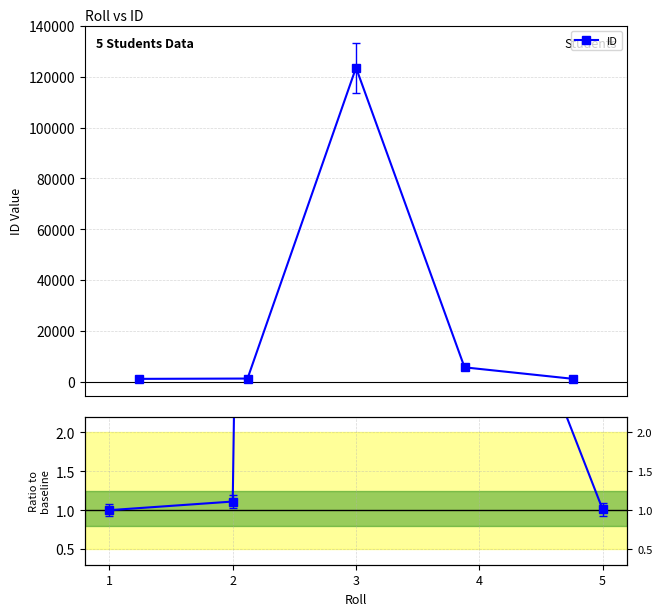

Which series changed the most between 2 and 3?

ID